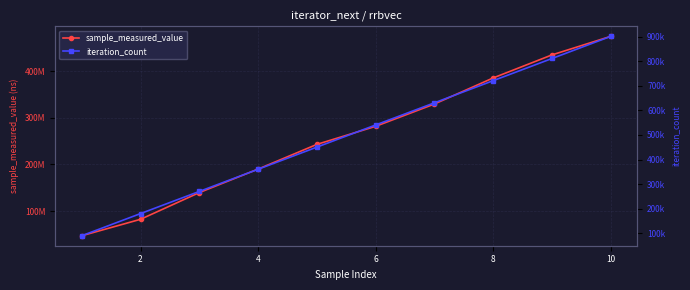

What is the difference between the maximum and minimum values in the iteration_count series?

810963